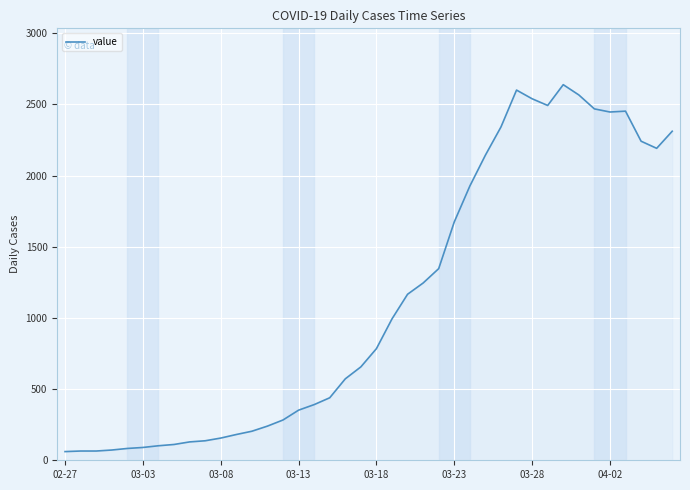

What is the minimum value shown in the chart?

61